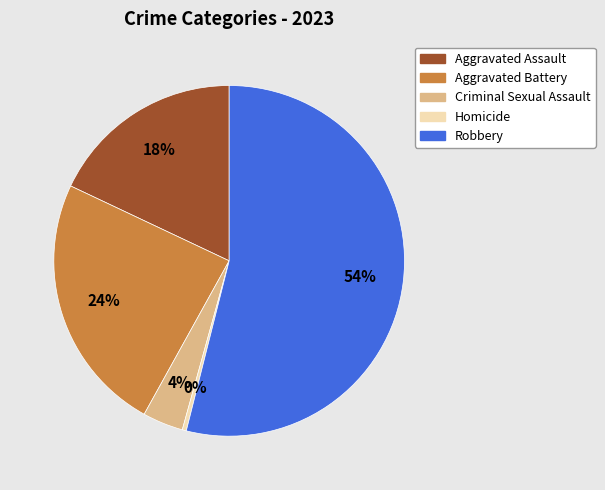

Which category has the smallest portion of the pie?

Homicide